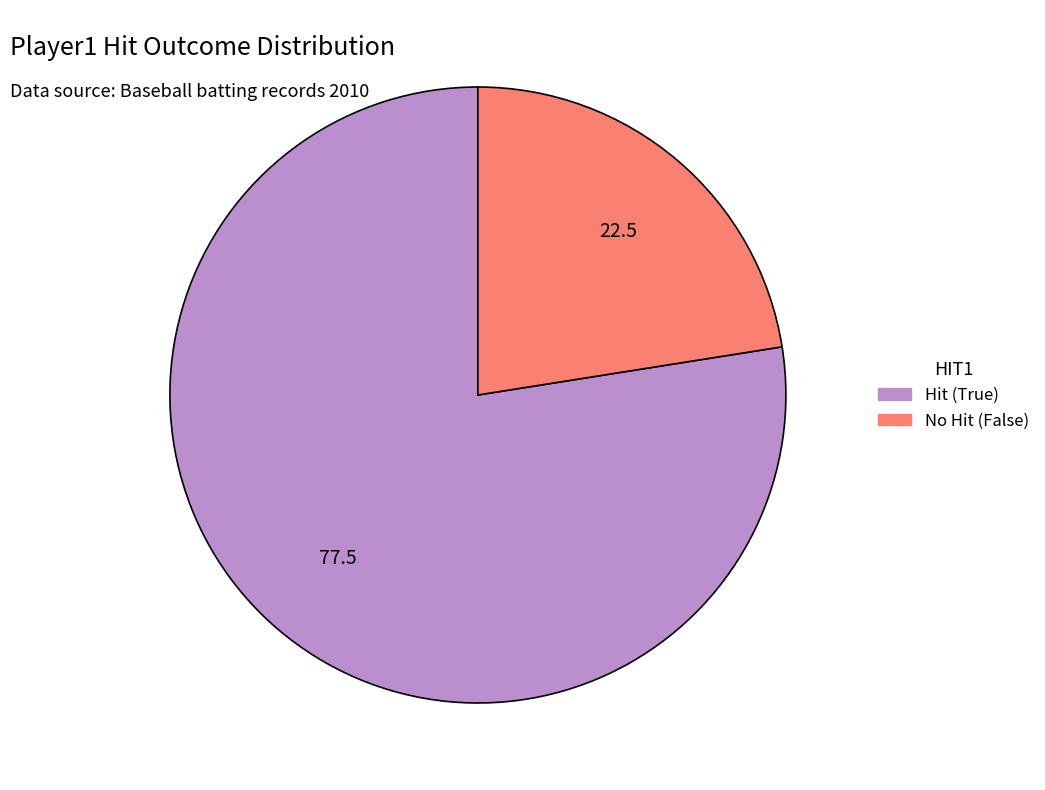

How many slices are in this pie chart?

2